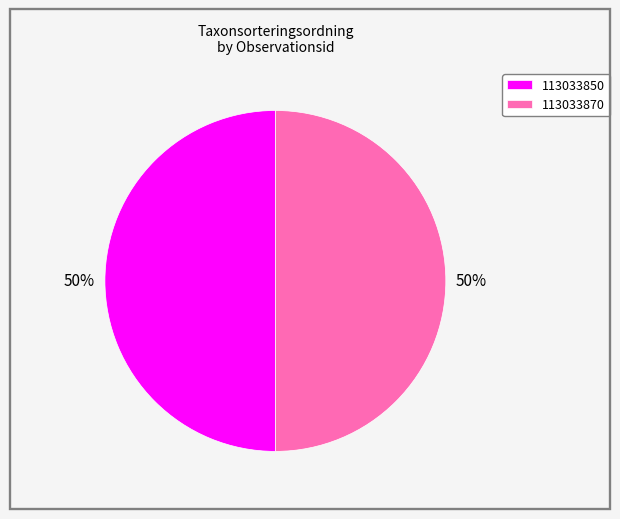

Is the sum of 113033870 and 113033850 greater than half?

Yes